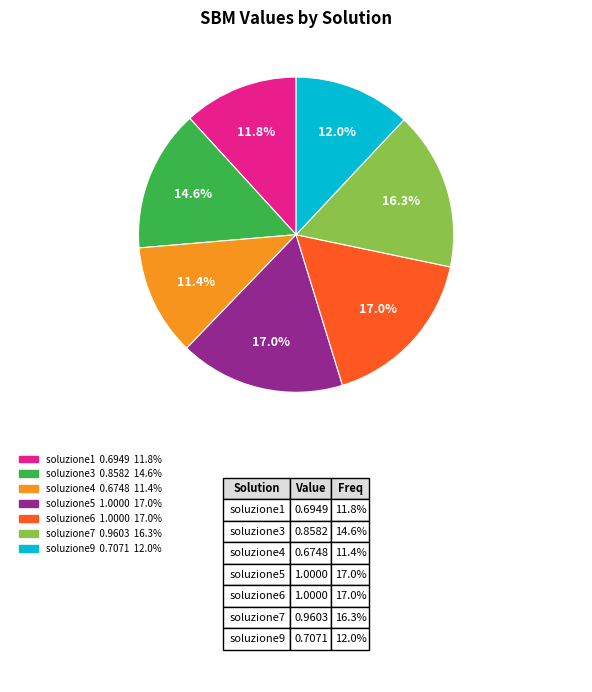

Is there any slice that represents more than half of the pie?

No